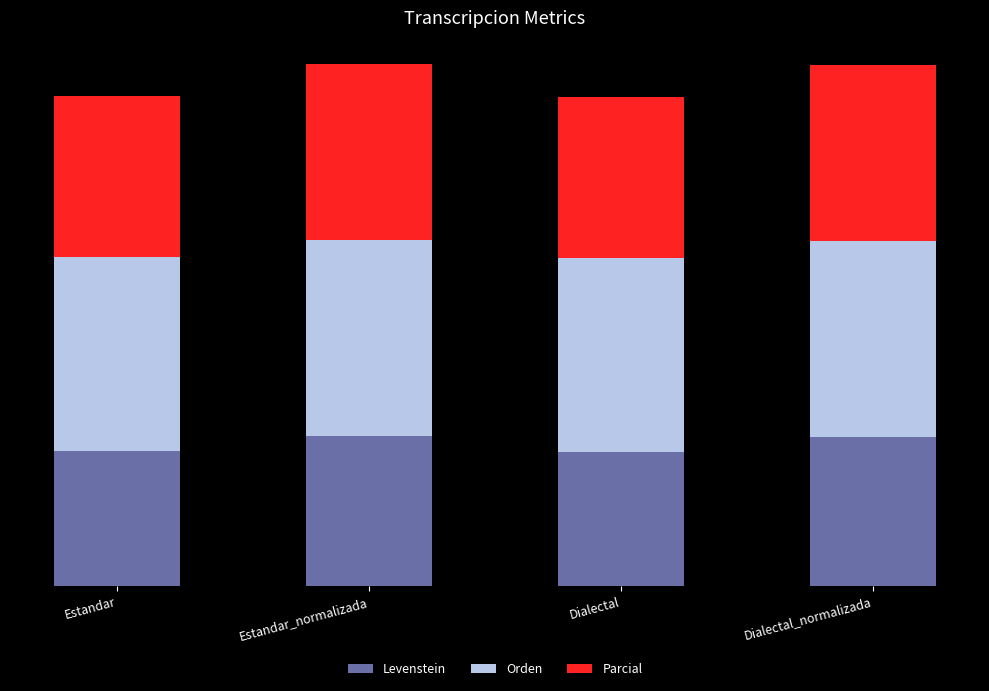

What is the label of the 2nd bar from the left?

Estandar_normalizada